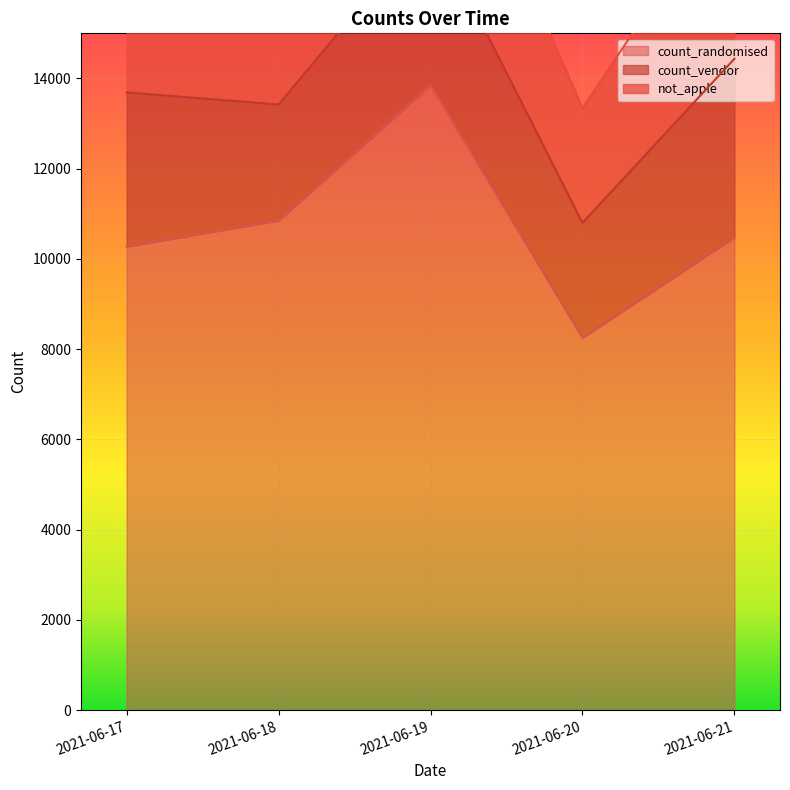

How many data points in count_randomised are above 10482?

2